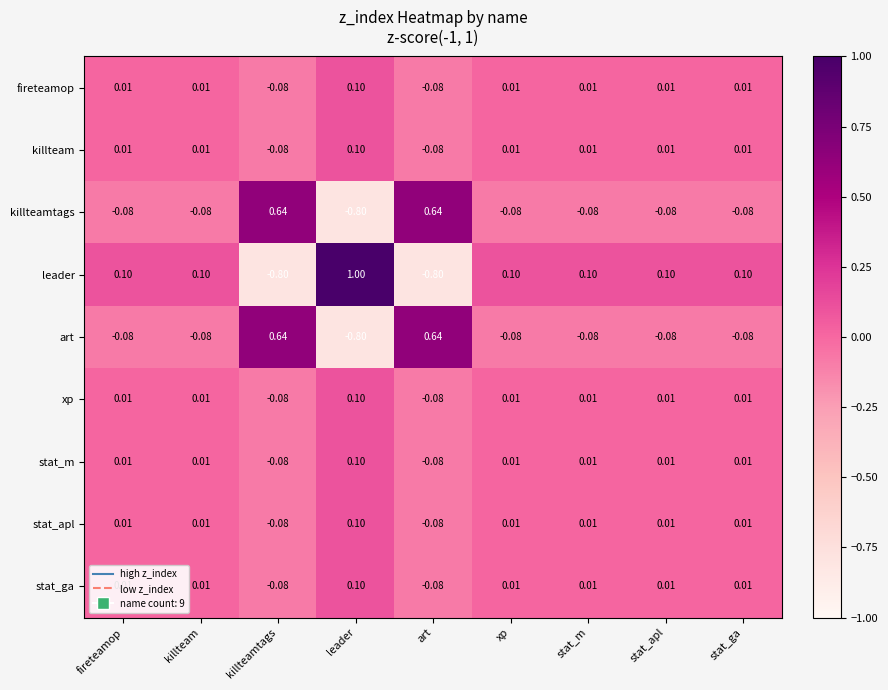

Between fireteamop and leader, which series saw the biggest shift?

leader